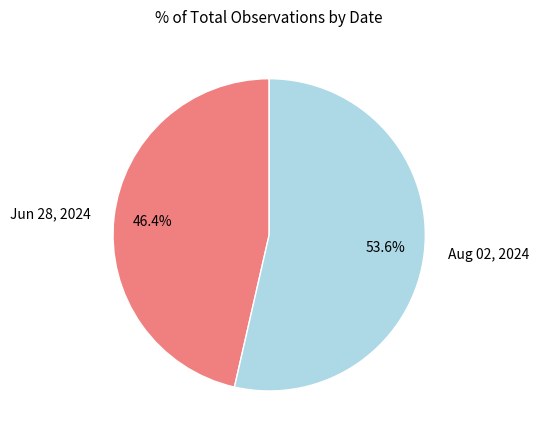

Which has a higher value, Aug 02, 2024 or Jun 28, 2024?

Aug 02, 2024